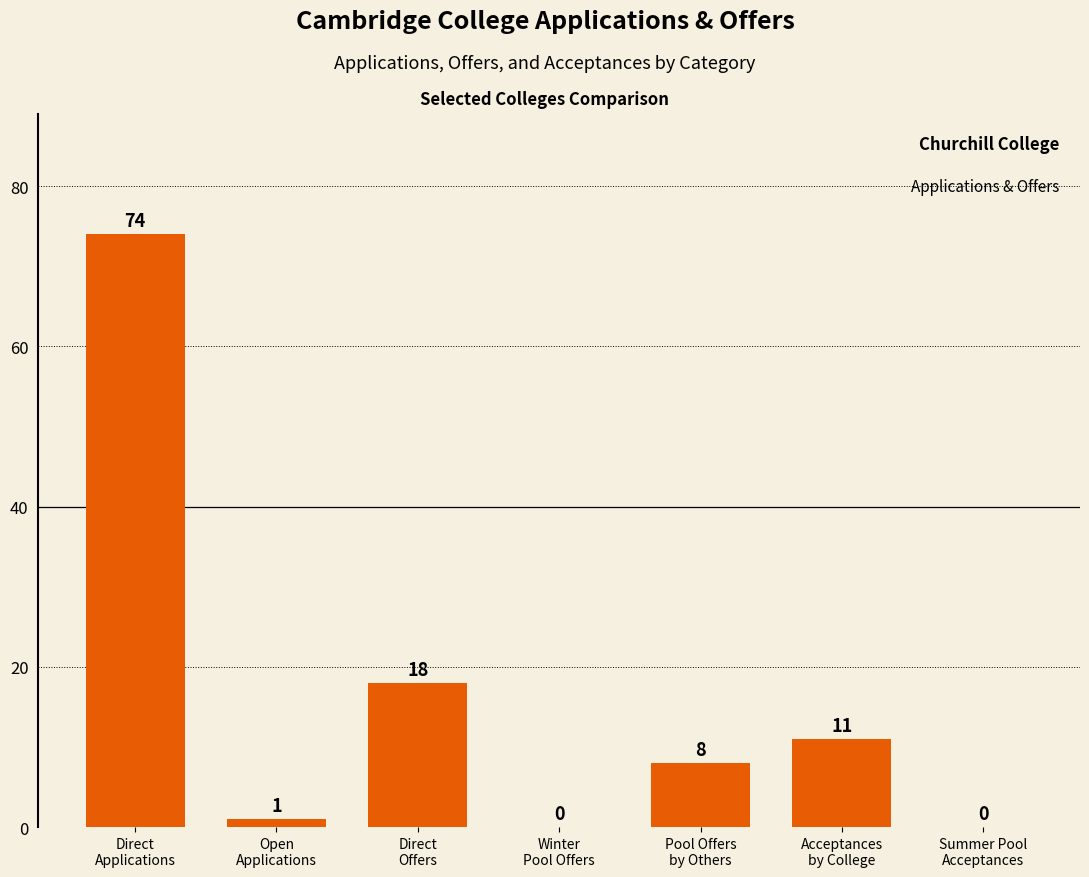

What is the sum of all values?

112